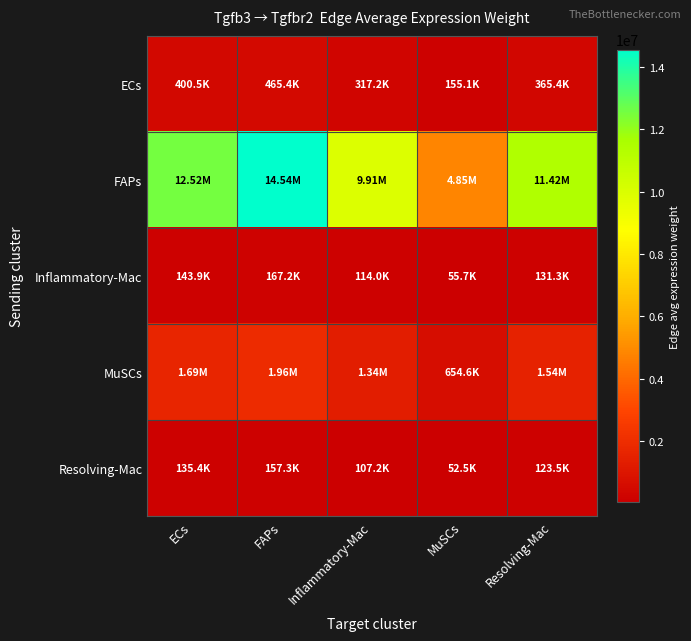

Which series has the largest range (max minus min)?

FAPs